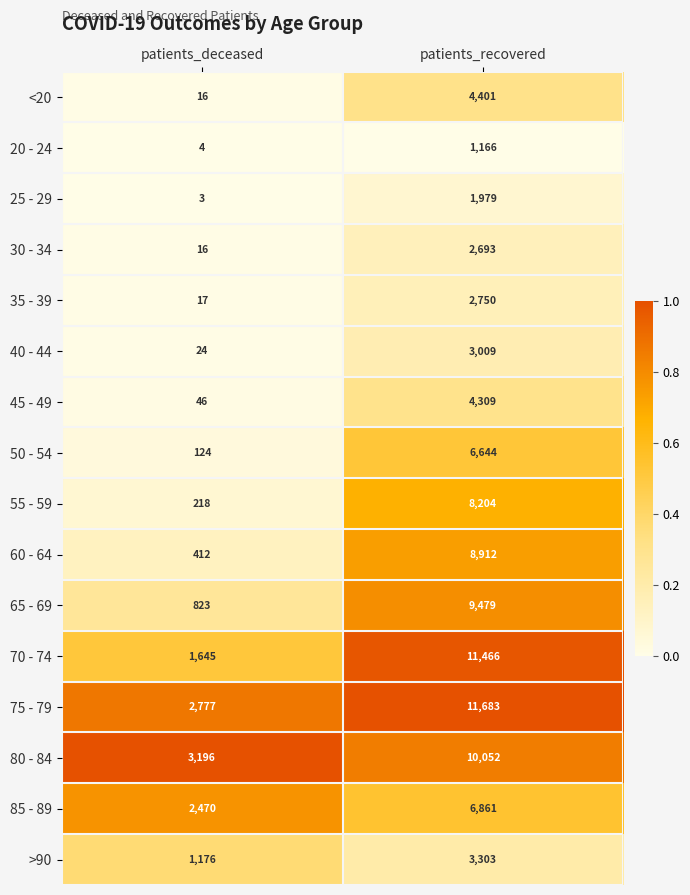

At patients_recovered, list the series in order from smallest to largest.

20 - 24, 25 - 29, 30 - 34, 35 - 39, 40 - 44, >90, 45 - 49, <20, 50 - 54, 85 - 89, 55 - 59, 60 - 64, 65 - 69, 80 - 84, 70 - 74, 75 - 79